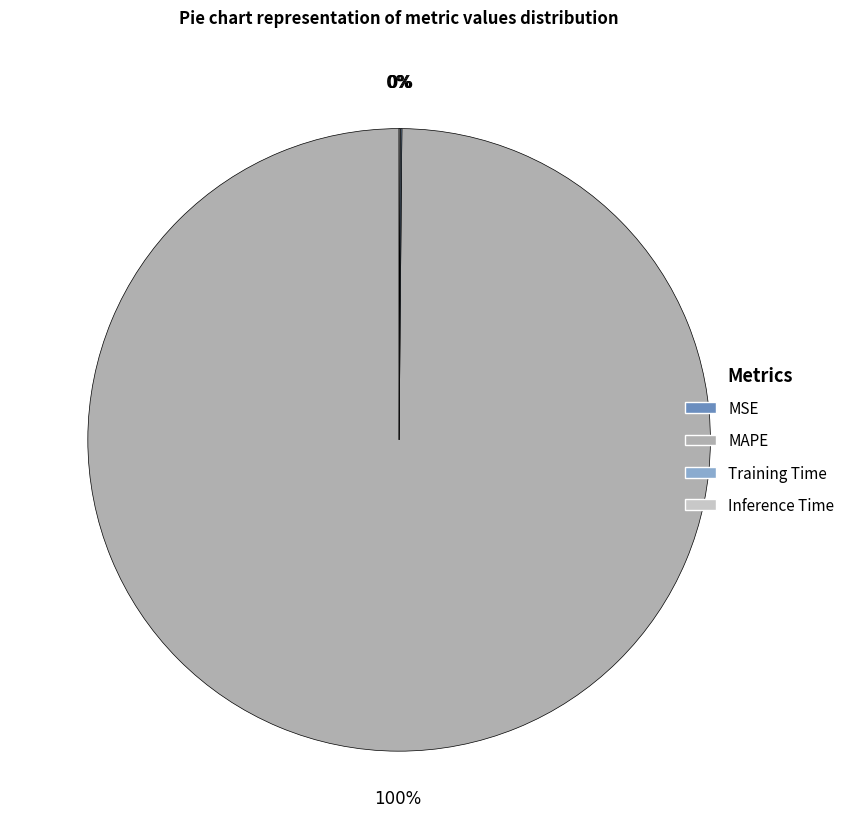

Is there a majority slice in this chart?

Yes